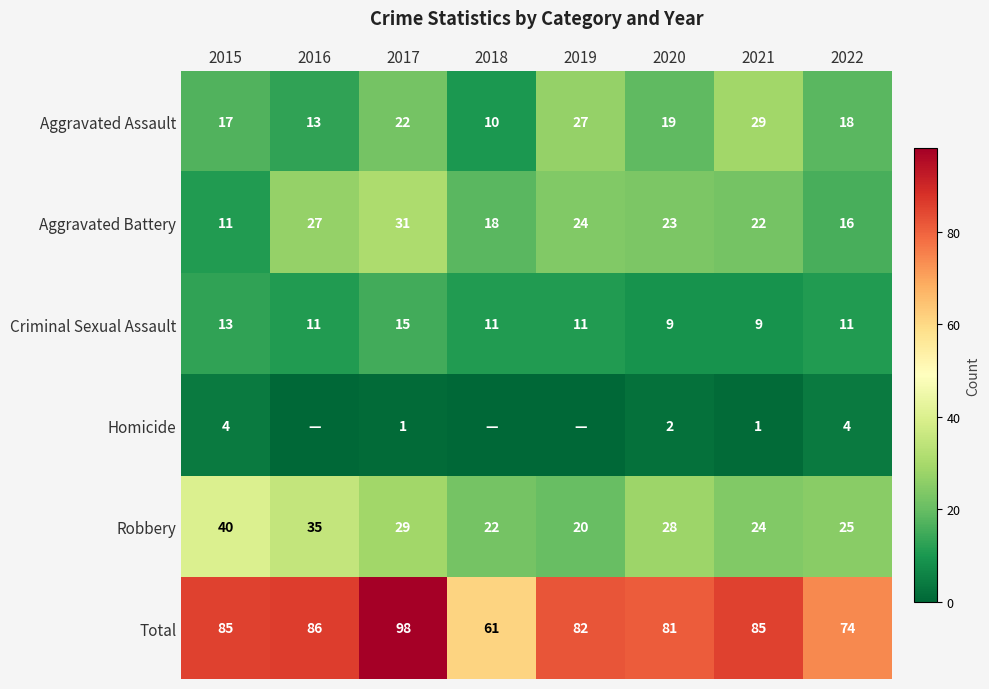

Which series changed the most between 2015 and 2017?

Aggravated Battery